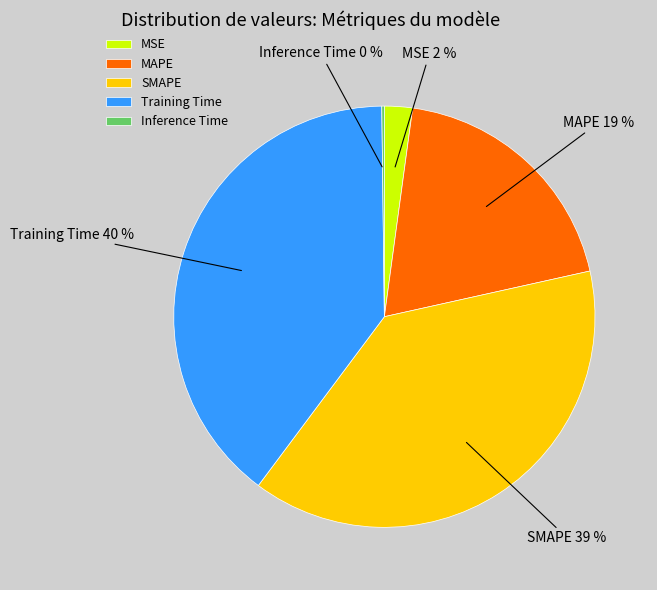

To the nearest percent, what portion does Training Time represent?

40%